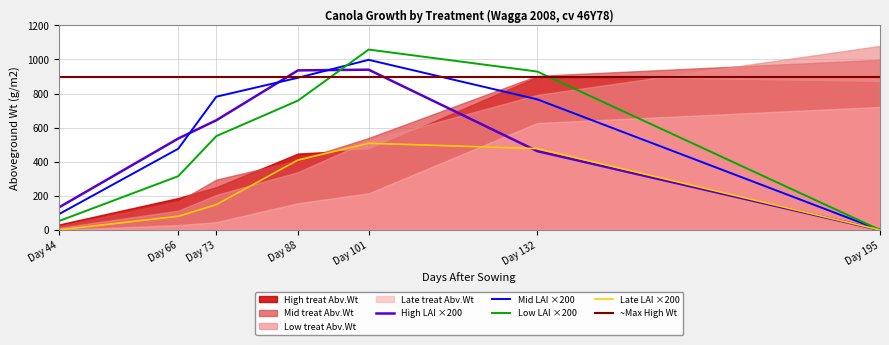

Is the value of Late LAI ×200 at Day 195 greater than the value of Mid LAI ×200 at Day 66?

No